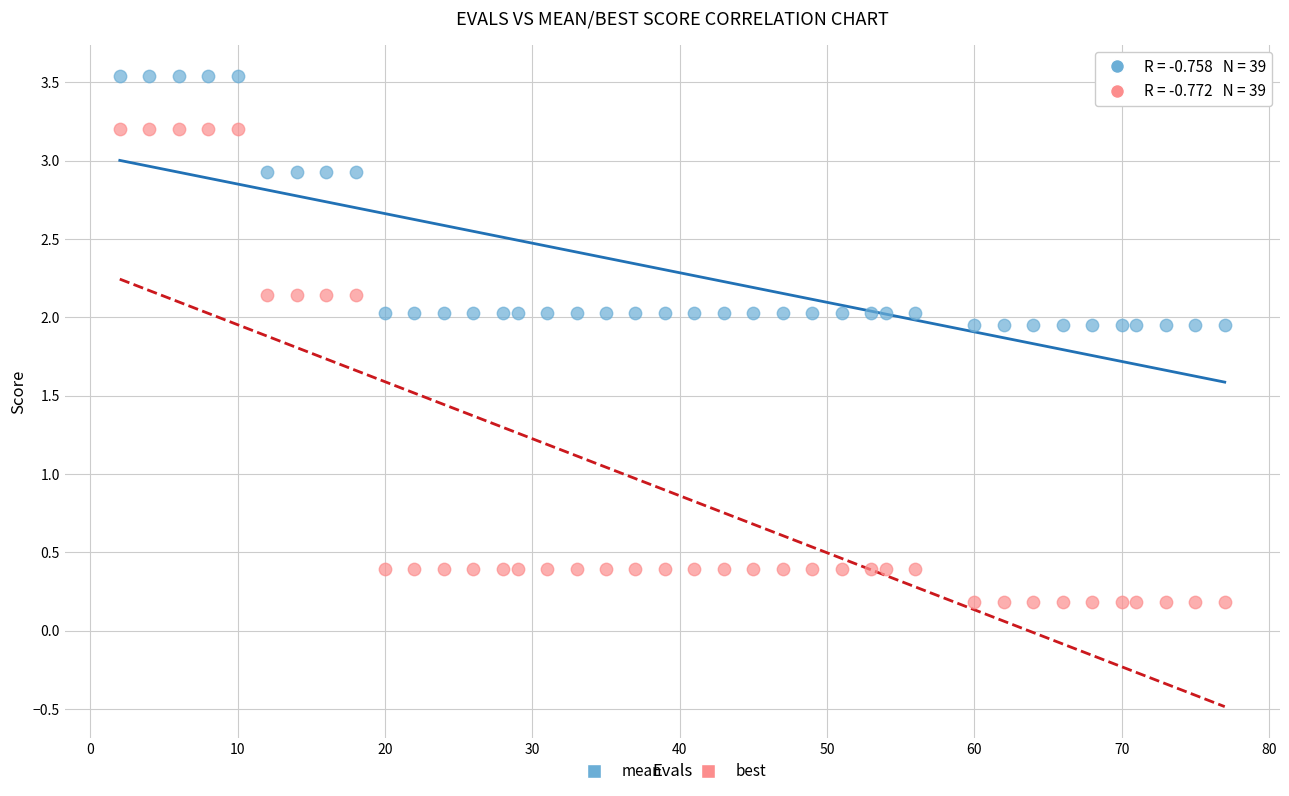

Which series has the widest spread of Y values?

best